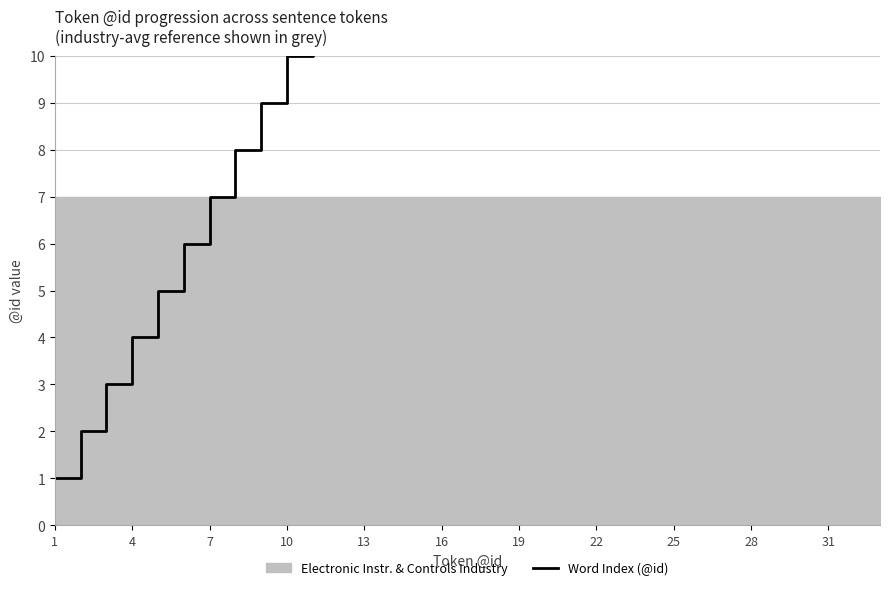

Count the number of values greater than 17.

16